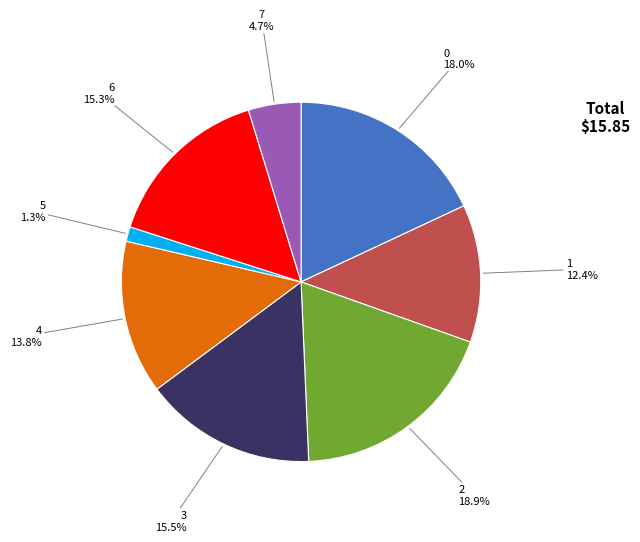

Is it true that 6 is 10% of the pie?

False